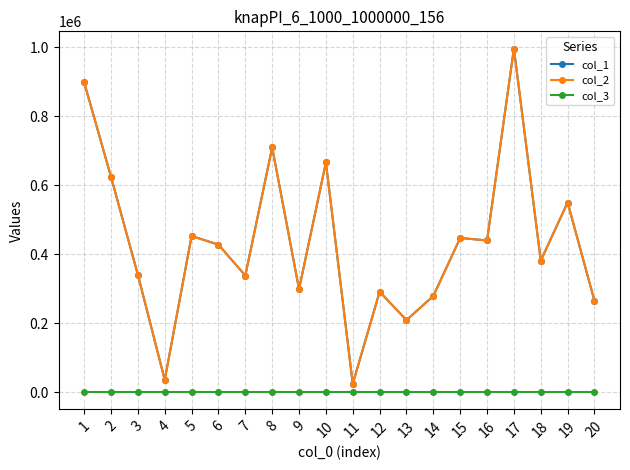

True or false: col_1 and col_3 cross at least once.

False